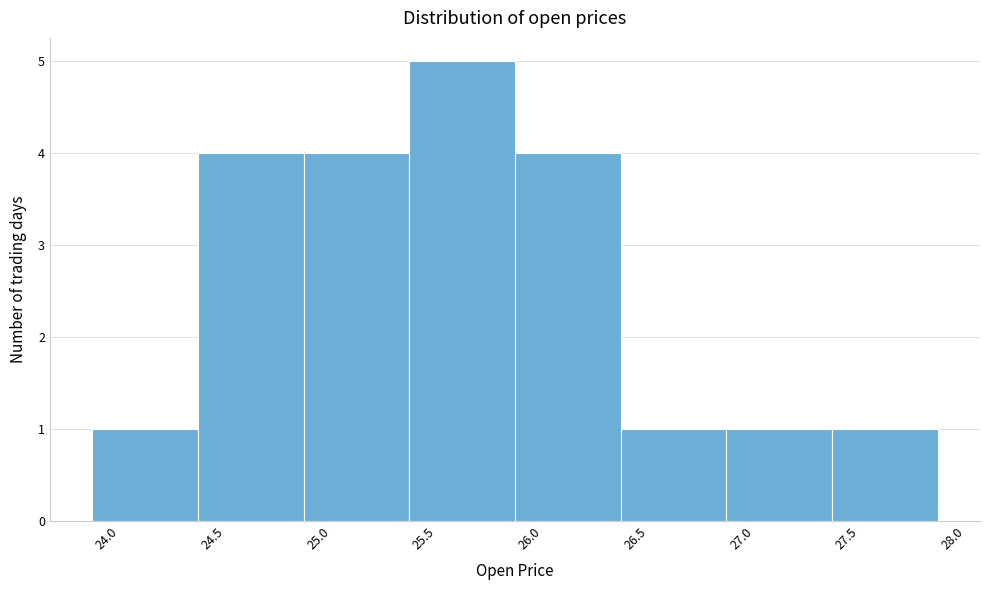

Which range on the x-axis has the tallest bar?

25.43 to 25.93